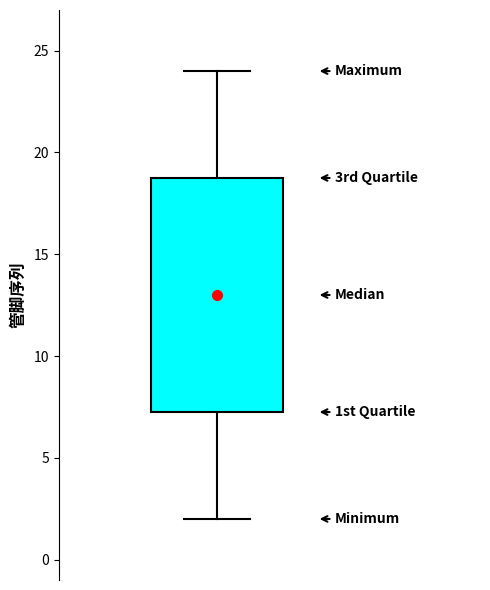

Read this box plot against the y-axis: the position of the median line, the range covered by the box, and the ends of both whiskers. The values are not printed on the chart, so give them approximately, as read against the axis.

median 13.0, box 7.5 to 19.0, whiskers 2.0 to 24.0